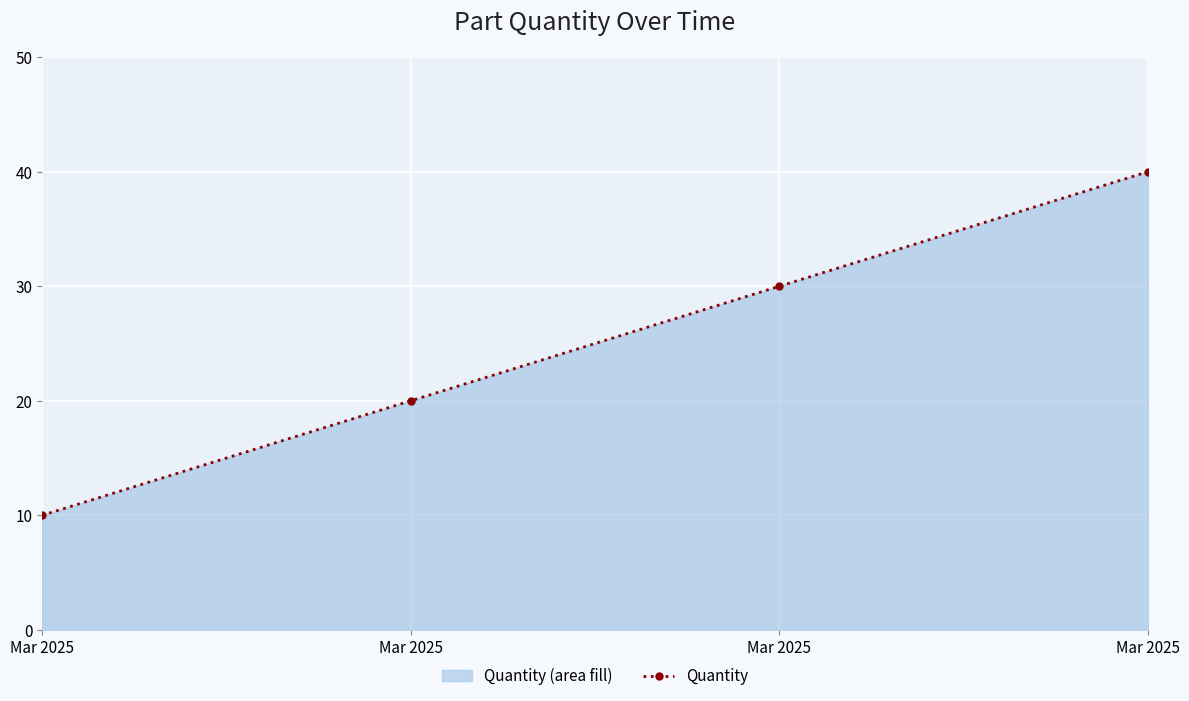

How many lines are shown in the chart?

1